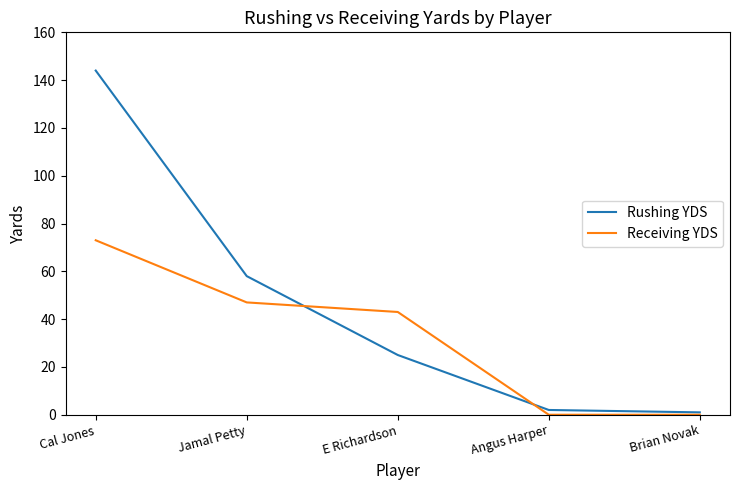

What value does the Rushing YDS series have at Cal Jones?

144